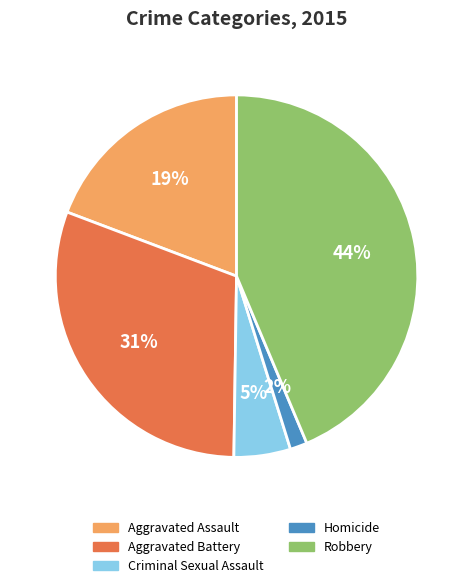

To the nearest percent, what is the combined percentage of Aggravated Assault and Criminal Sexual Assault?

24%